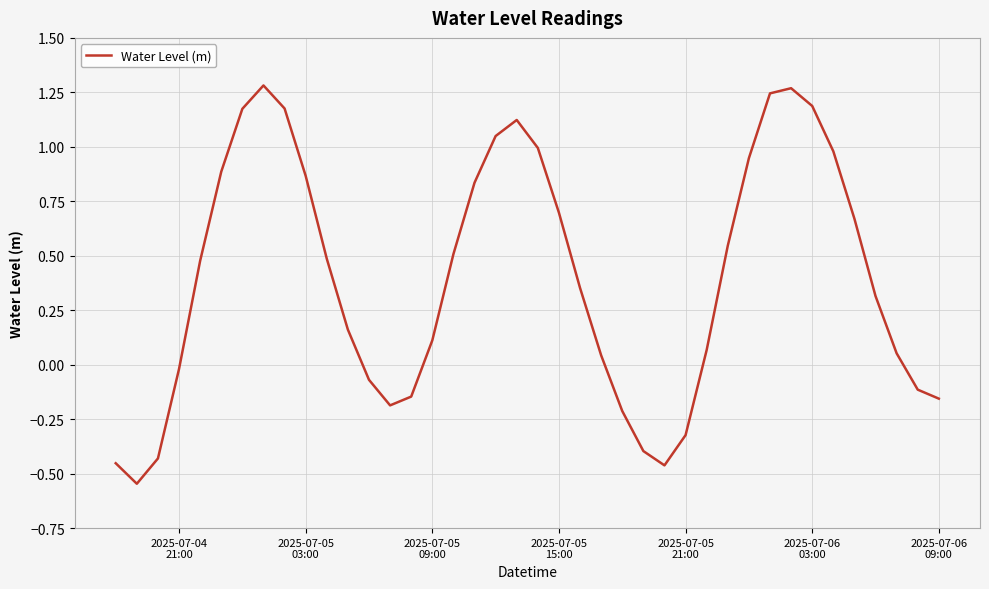

Count the number of values greater than 0.

27